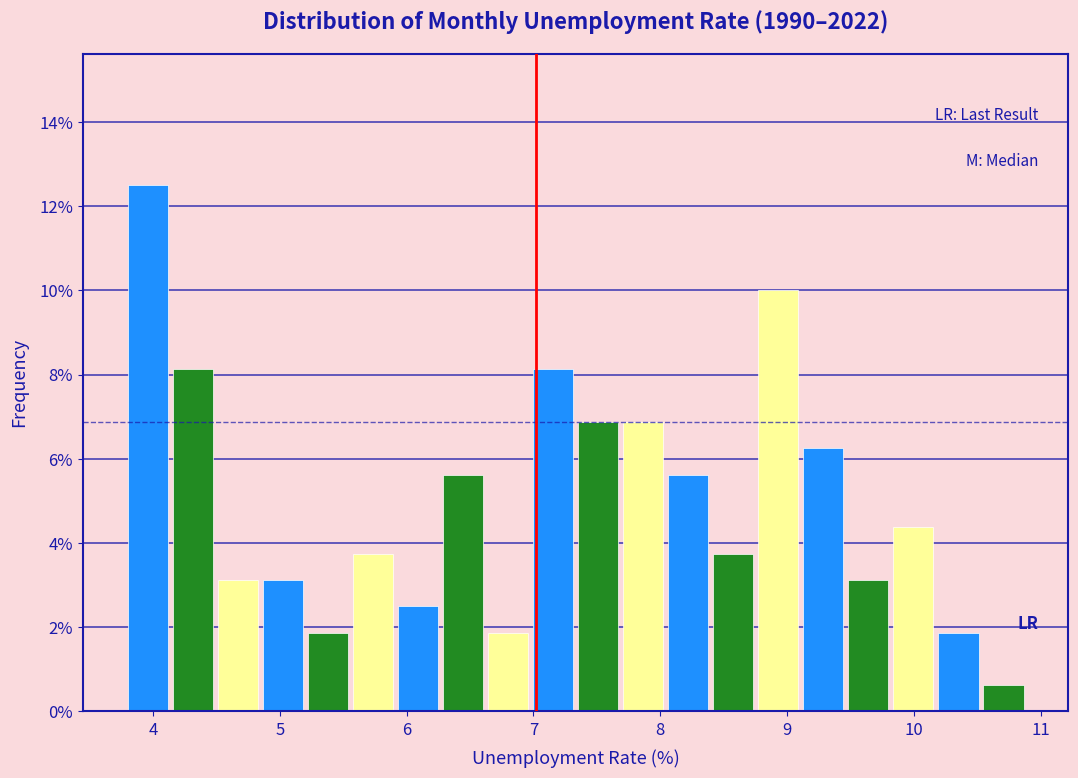

Read against the x-axis, roughly where is the centre of the tallest bar?

4.0